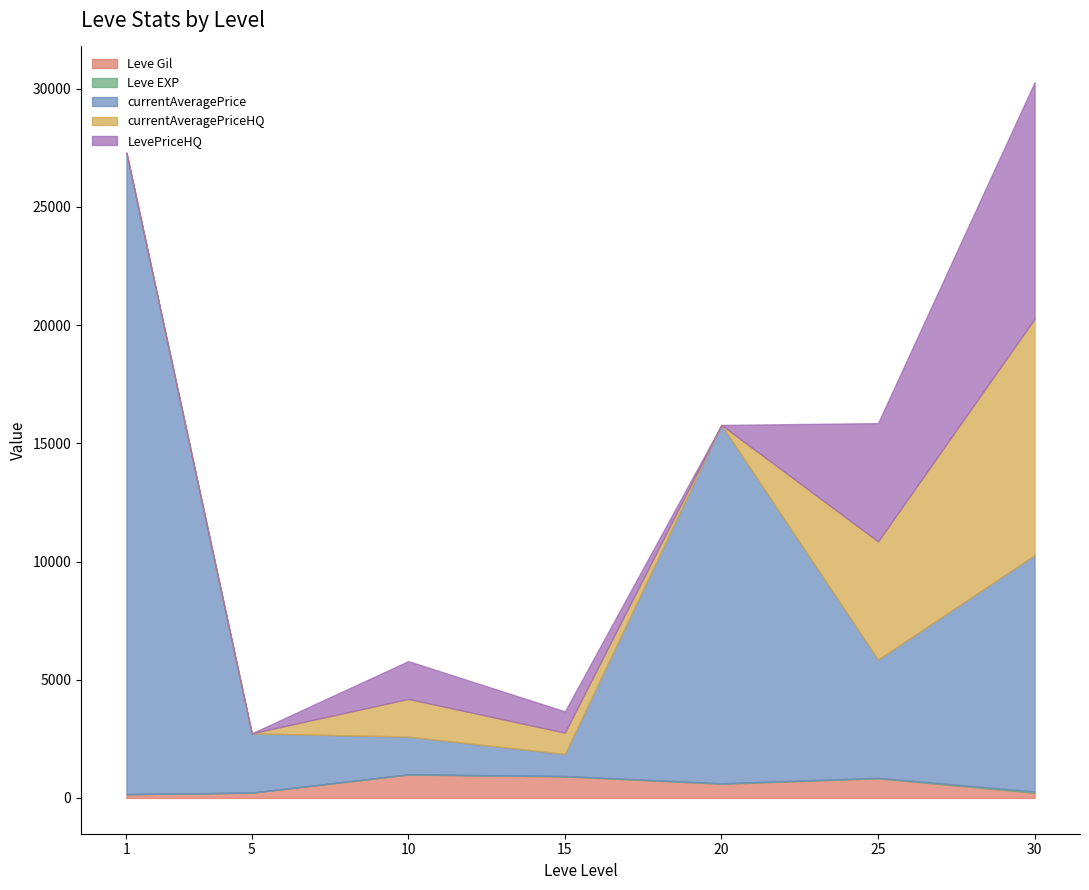

Is the value of currentAveragePrice at 30 greater than the value of Leve EXP at 25?

Yes